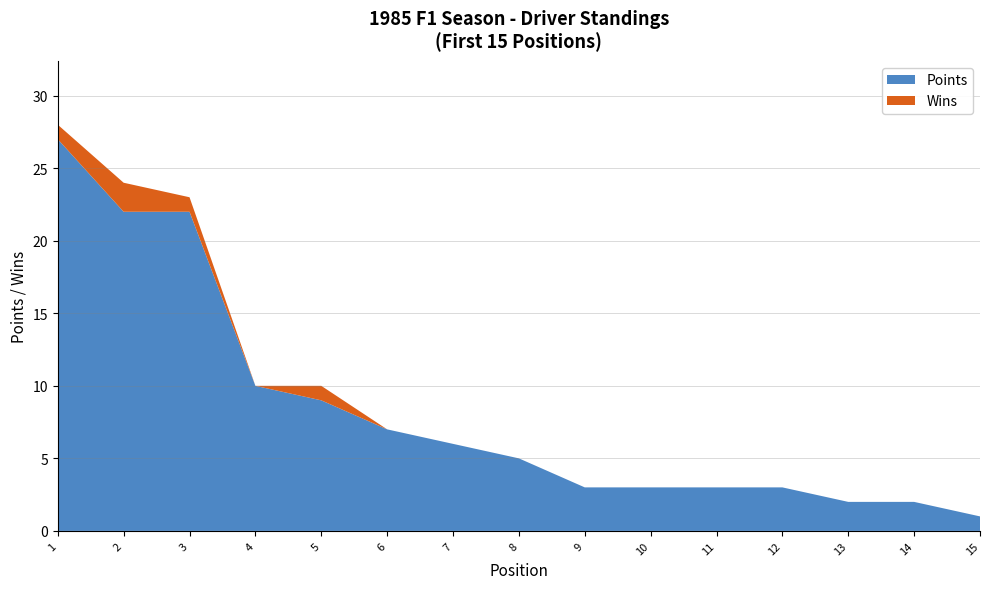

Reading left to right, transcribe all the data shown in this chart.

Points: 1=27	2=22	3=22	4=10	5=9	6=7	7=6	8=5	9=3	10=3	11=3	12=3	13=2	14=2	15=1
Wins: 1=1	2=2	3=1	4=0	5=1	6=0	7=0	8=0	9=0	10=0	11=0	12=0	13=0	14=0	15=0